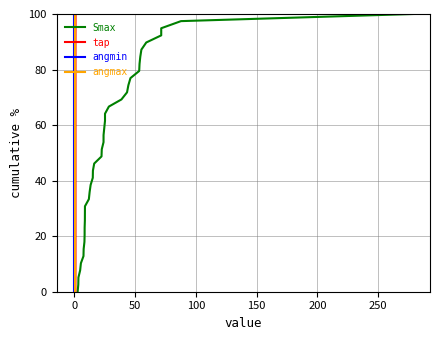

Which series has the largest range (max minus min)?

Smax